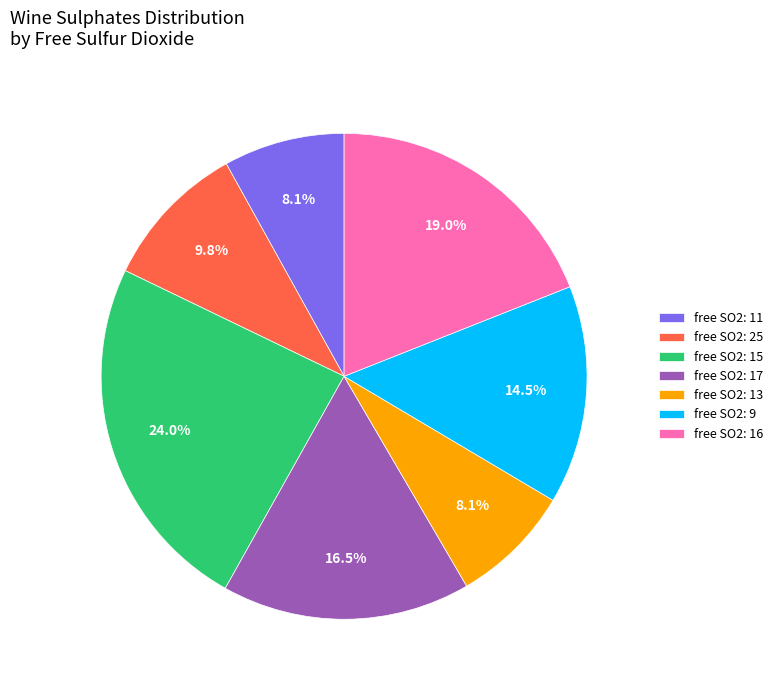

Is the sum of free SO2: 15 and free SO2: 25 greater than half?

No